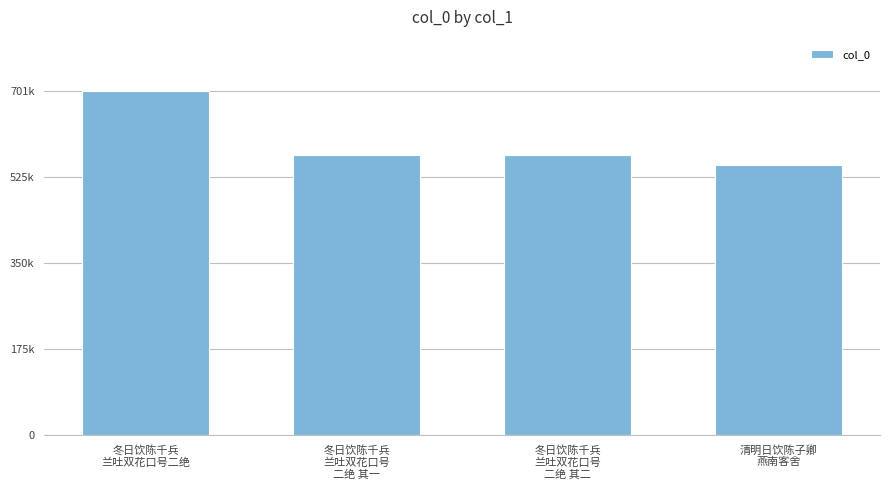

Which has a higher value, 冬日饮陈千兵
兰吐双花口号
二绝 其二 or 冬日饮陈千兵
兰吐双花口号
二绝 其一?

冬日饮陈千兵
兰吐双花口号
二绝 其二